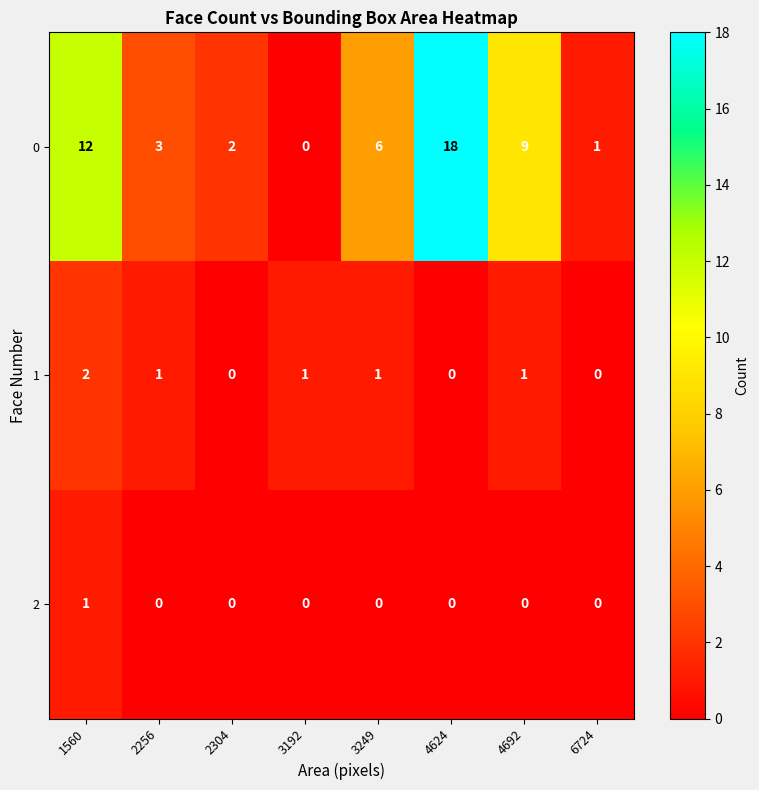

How many data points does each series have?

8